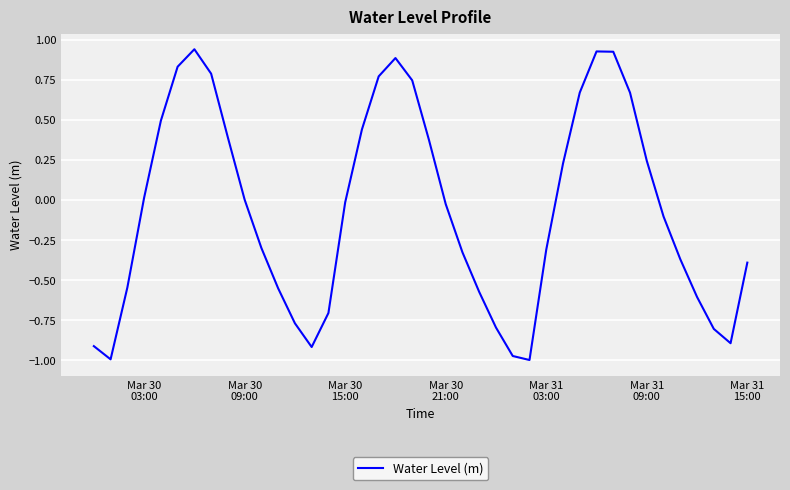

How many lines are shown in the chart?

1